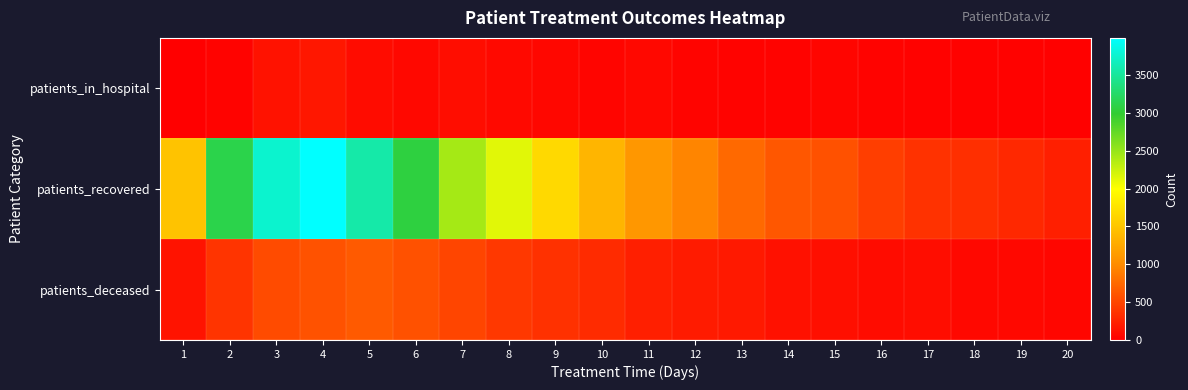

What is the total value across all series at 17?

483